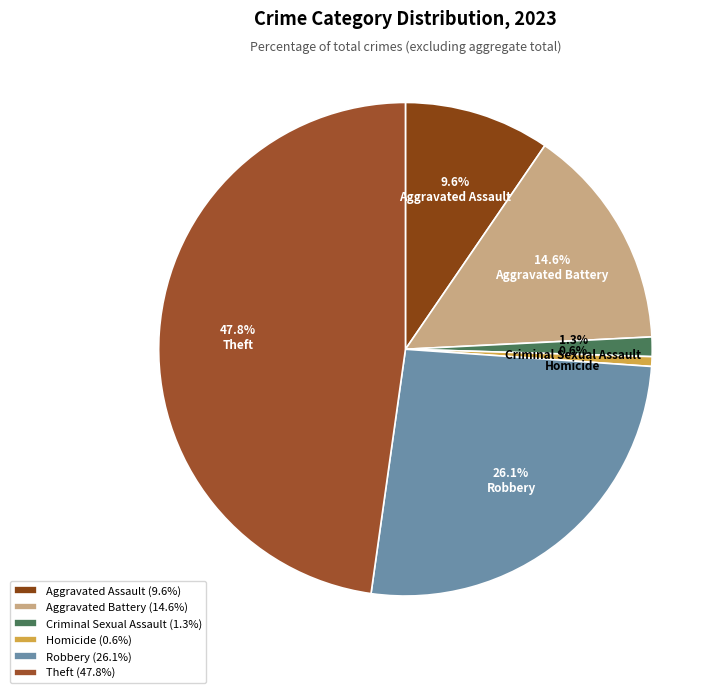

Does Theft represent more than half of the total?

No